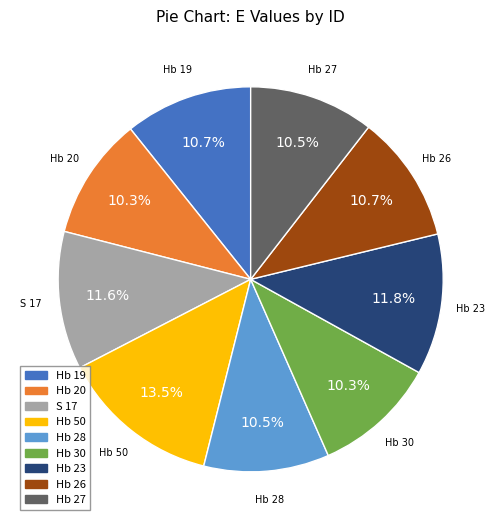

To the nearest percent, what is the average slice percentage?

11%